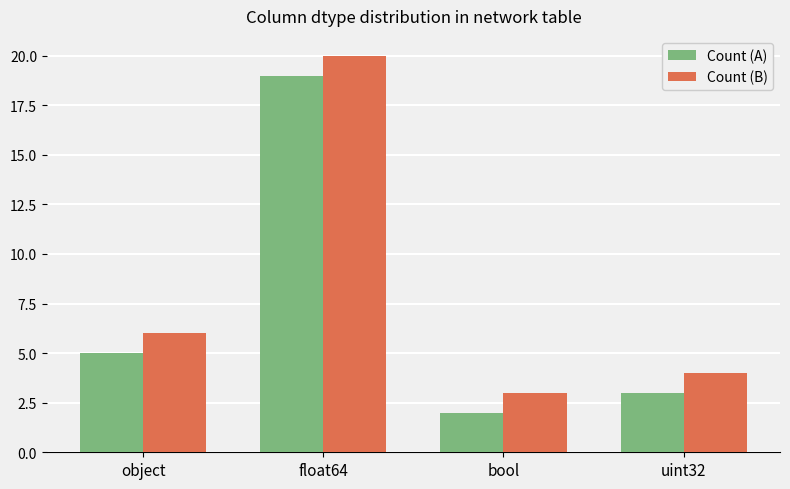

Are the bars horizontal?

No